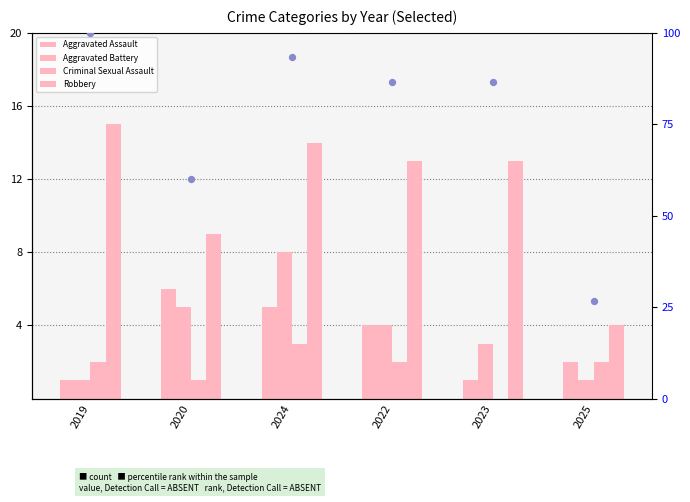

Is the value of Criminal Sexual Assault at 2023 greater than the value of Robbery at 2020?

No